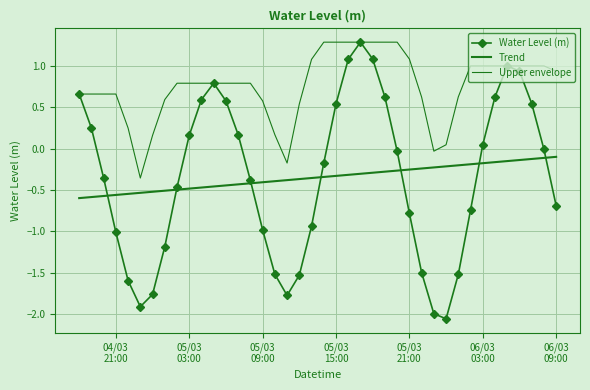

How many data points in Water Level (m) are above 0?

17